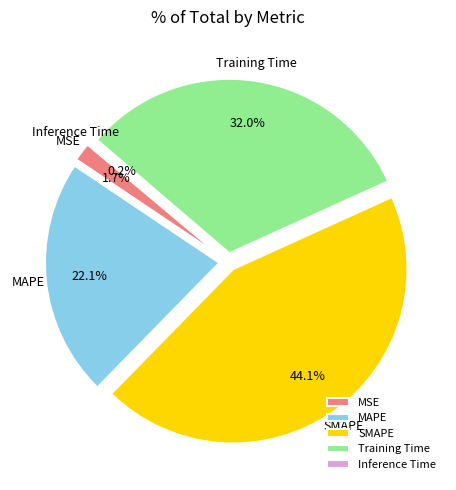

Is it true that Training Time is 32% of the pie?

True